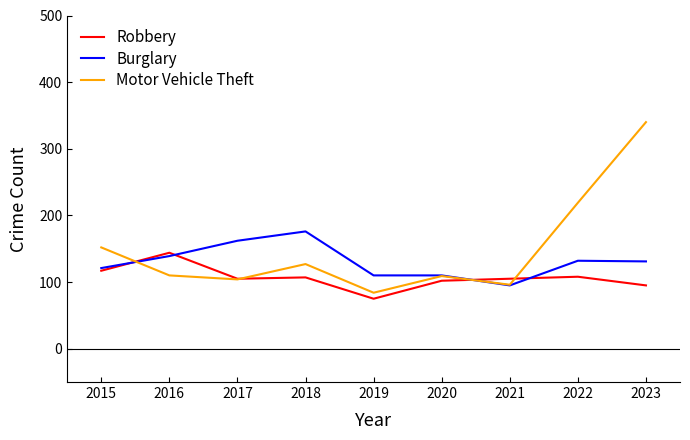

Where is Motor Vehicle Theft nearest to the value 212?

2022